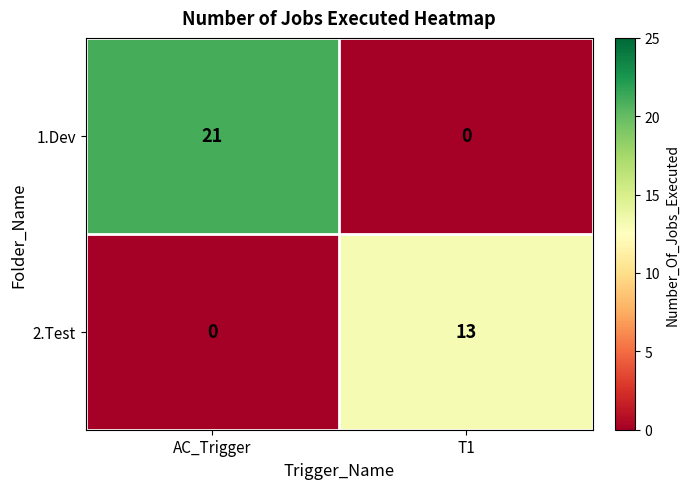

The value of 2.Test at AC_Trigger is 0. True or false?

True